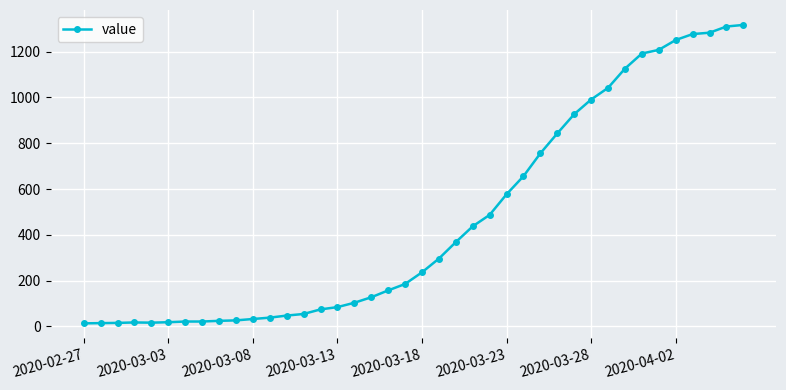

What is the average value?

467